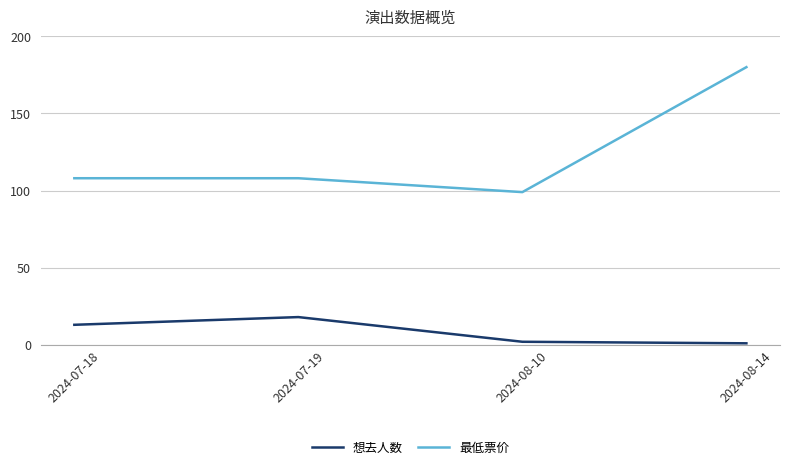

True or false: 想去人数 and 最低票价 intersect in this chart.

False